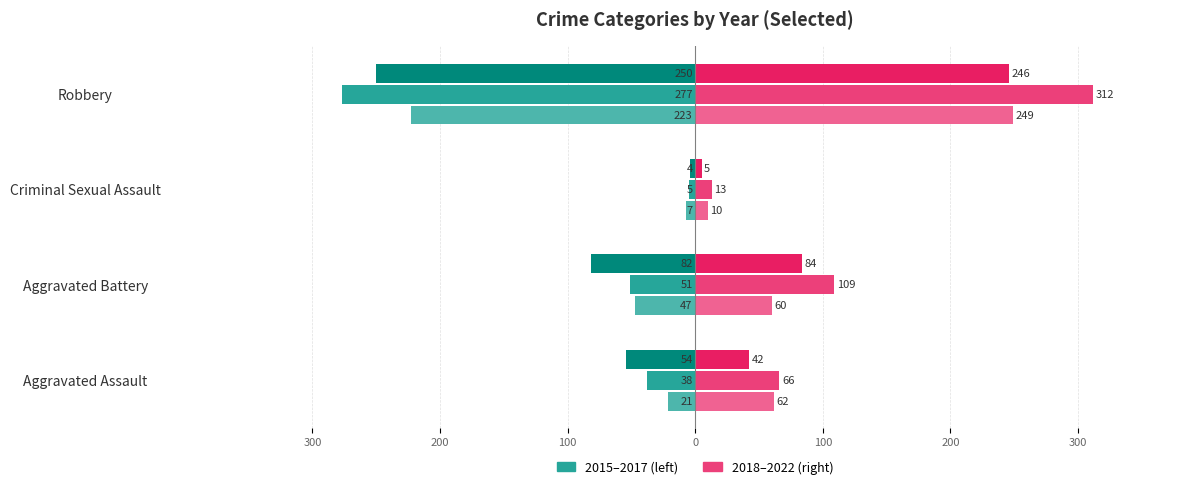

True or false: 2021 has a value of 62 at Aggravated Assault.

True